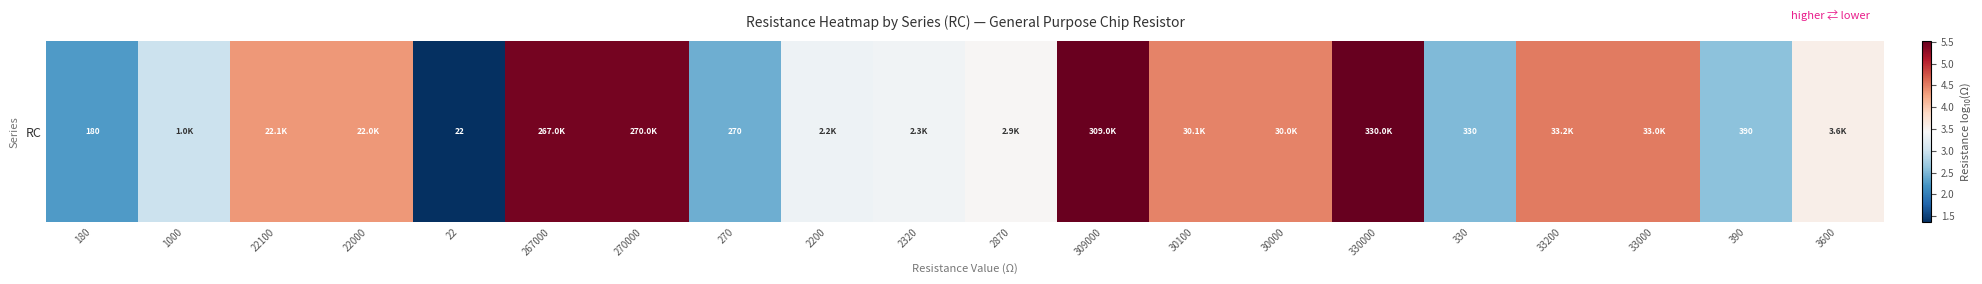

List the labels in order of value, largest first.

330000, 309000, 270000, 267000, 33200, 33000, 30100, 30000, 22100, 22000, 3600, 2870, 2320, 2200, 1000, 390, 330, 270, 180, 22